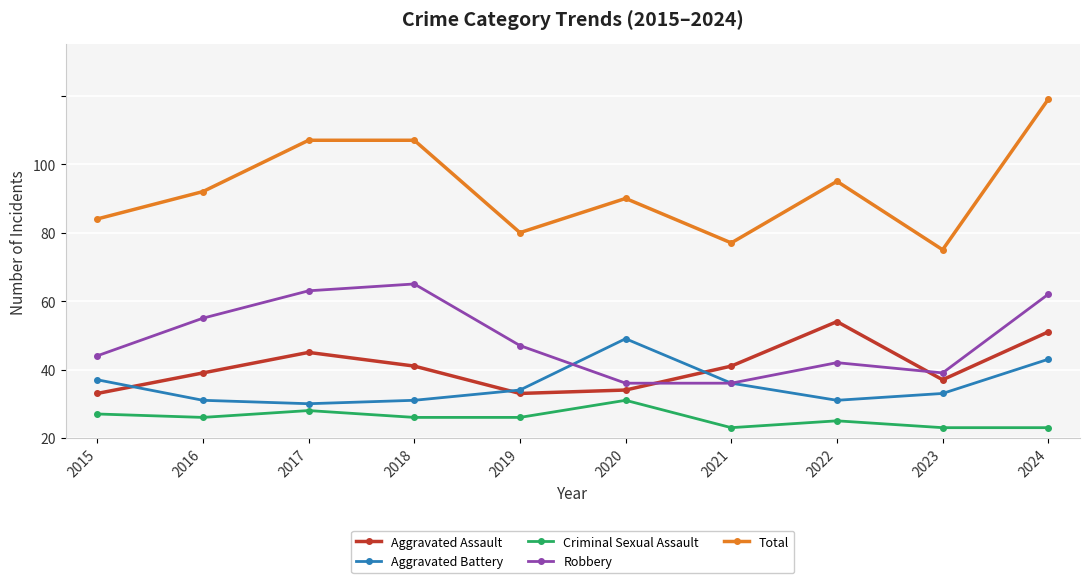

Which has a higher value, 2015 or 2021?

2021